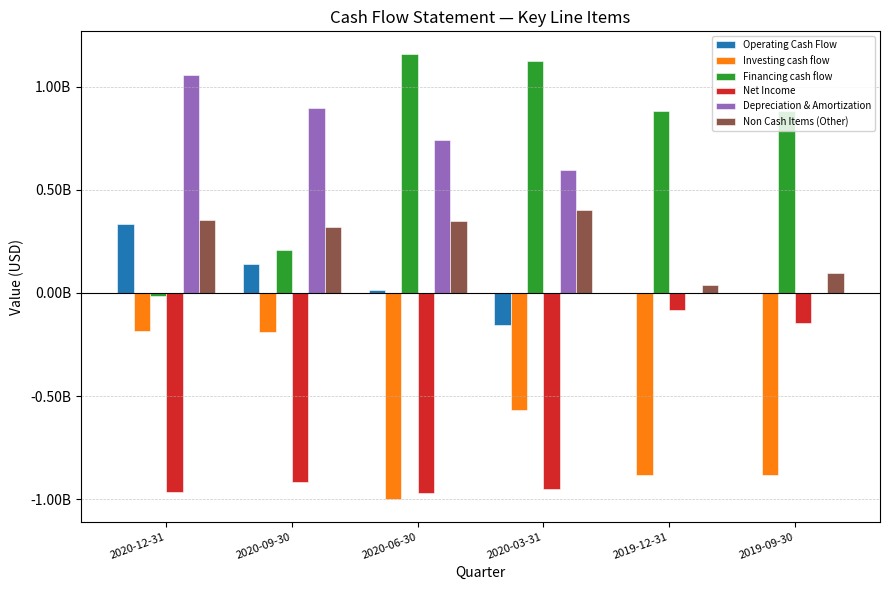

Are the bars grouped side by side (vs. stacked)?

Yes